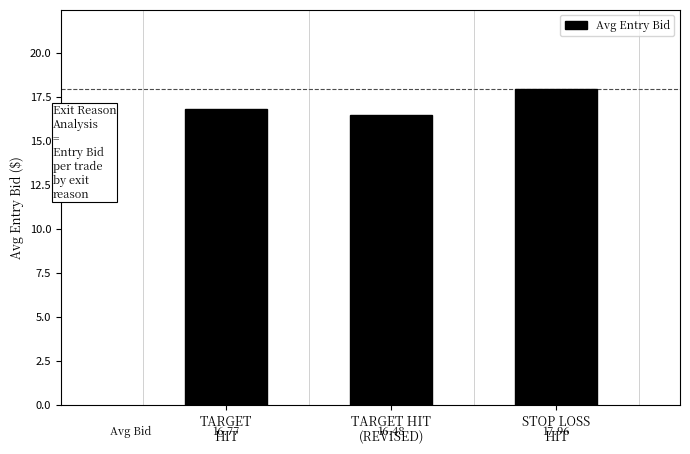

Reading right to left, list all the values displayed in this chart.

STOP LOSS
HIT=18.0	TARGET HIT
(REVISED)=16.5	TARGET
HIT=16.8